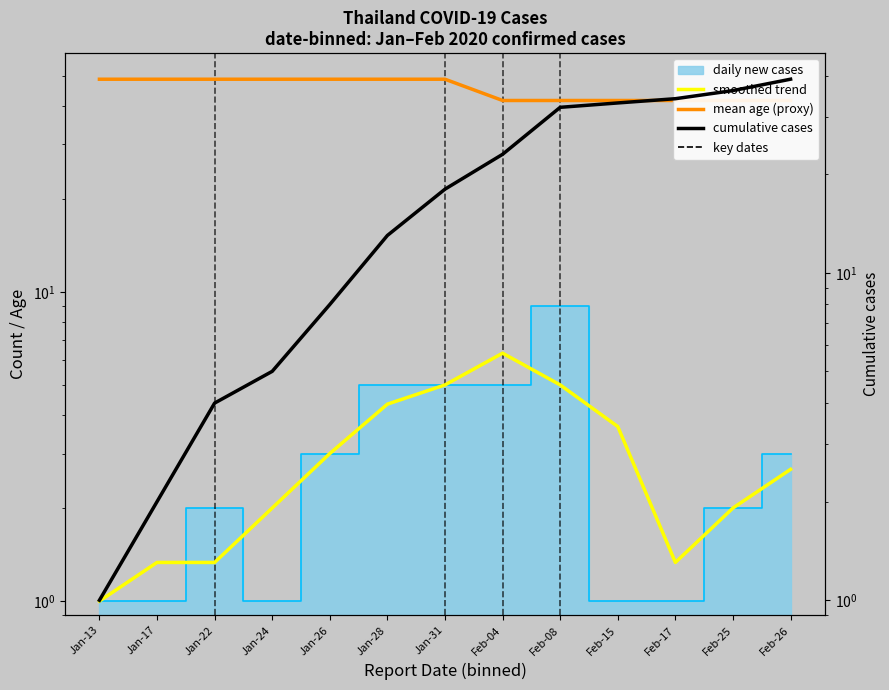

At which label does cumulative cases first exceed 18?

Feb-04